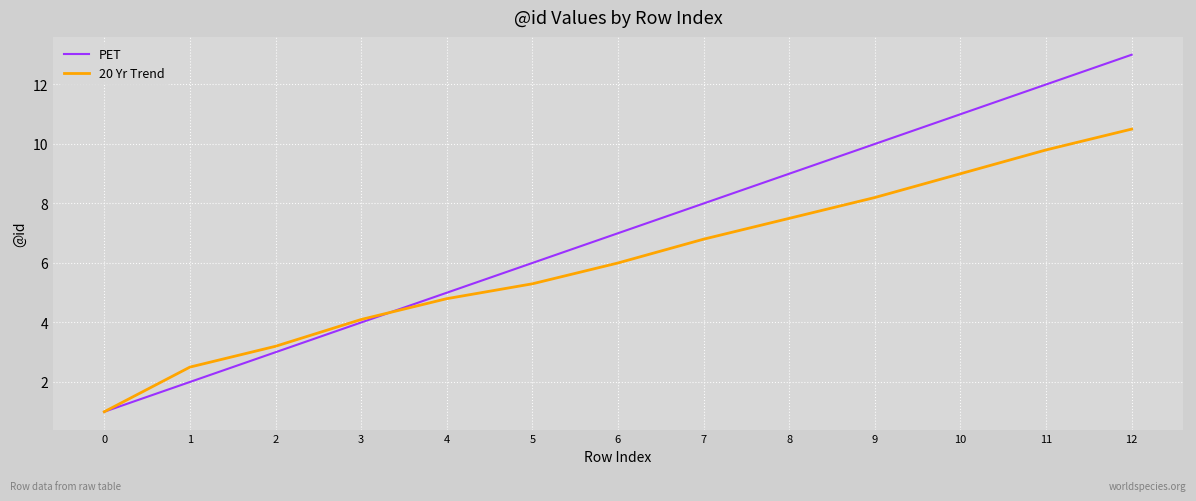

Does the chart have visible grid lines?

Yes